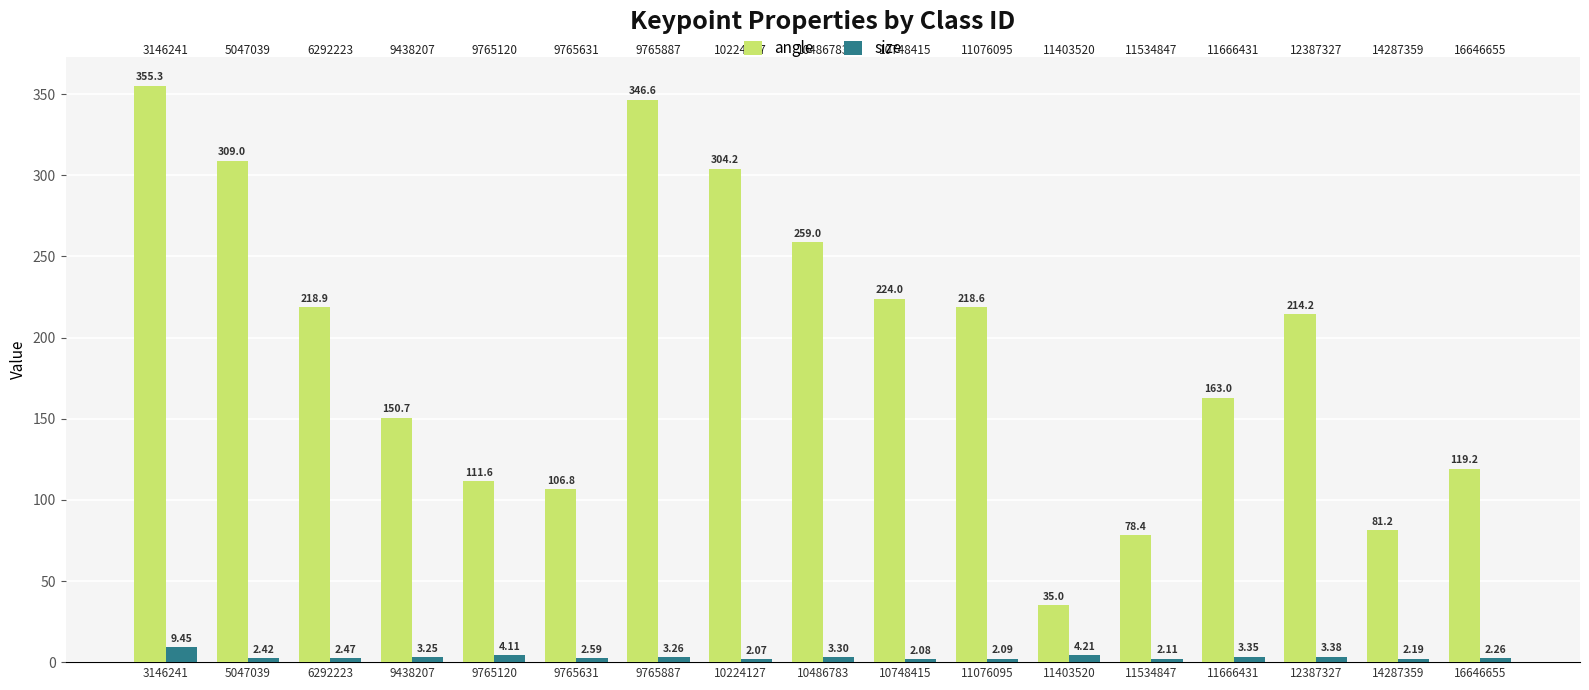

Rank the series by their average value, from highest to lowest.

angle, size